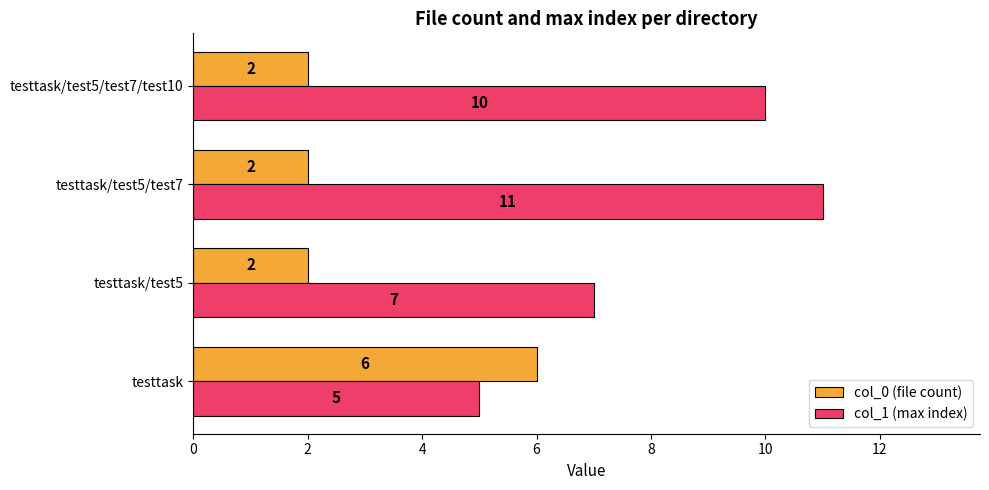

What is the total value across all series at testtask/test5/test7?

13